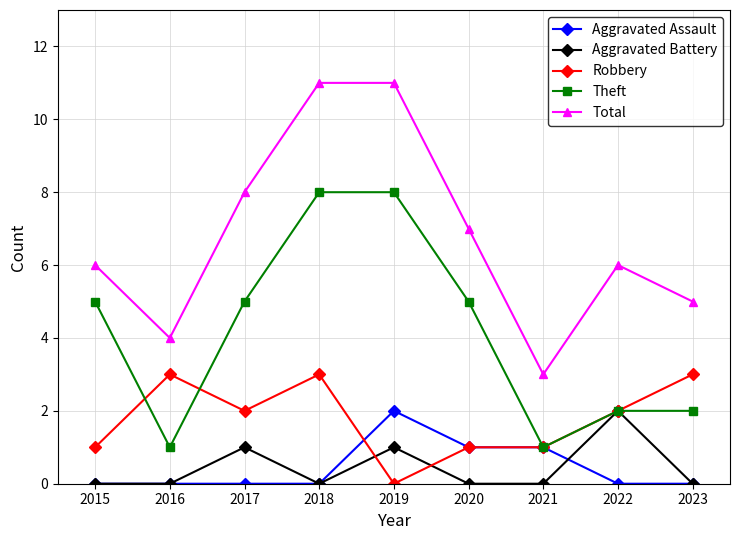

What is the value of the Robbery point at the 1st from the left?

1